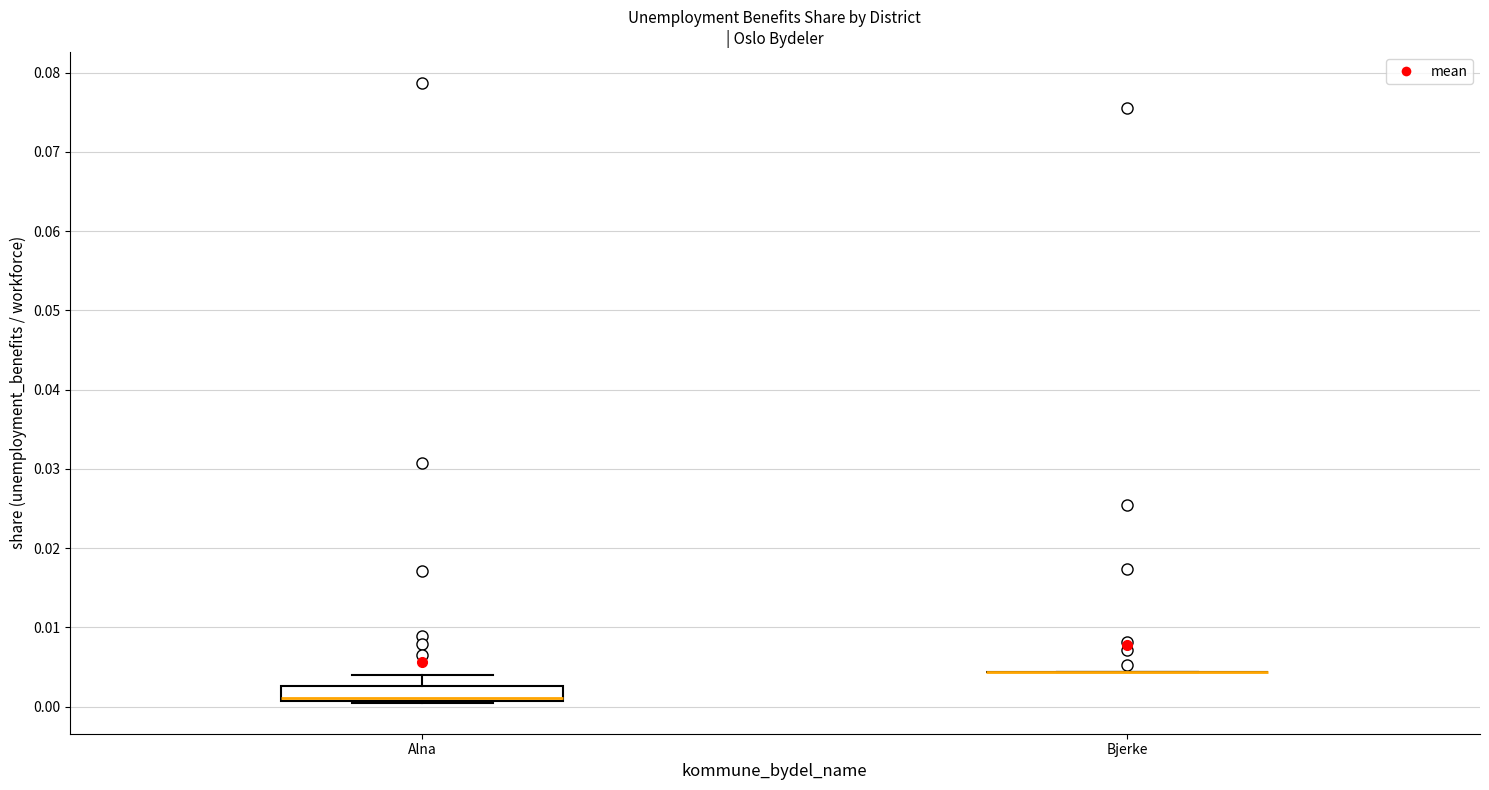

Which box is the tallest, from its lower edge to its upper edge?

Alna